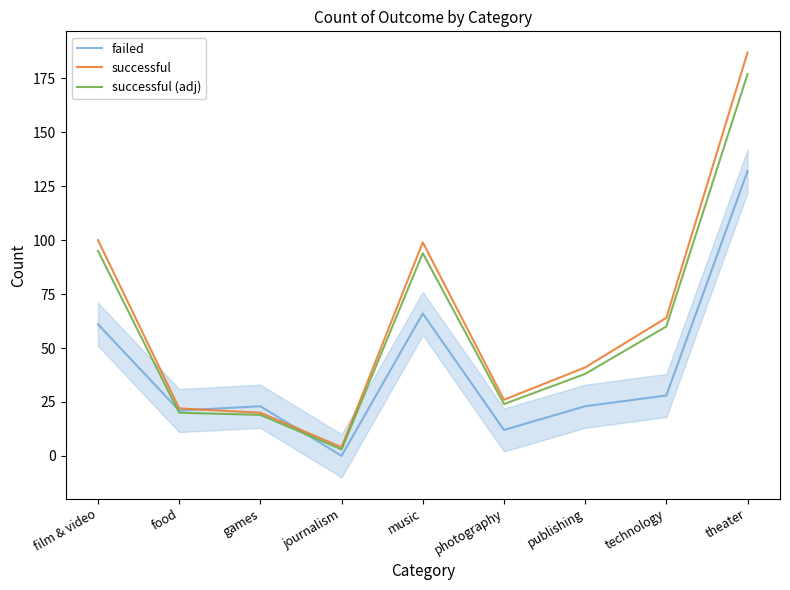

Rank the categories by successful (adj) value from lowest to highest.

journalism, games, food, photography, publishing, technology, music, film & video, theater